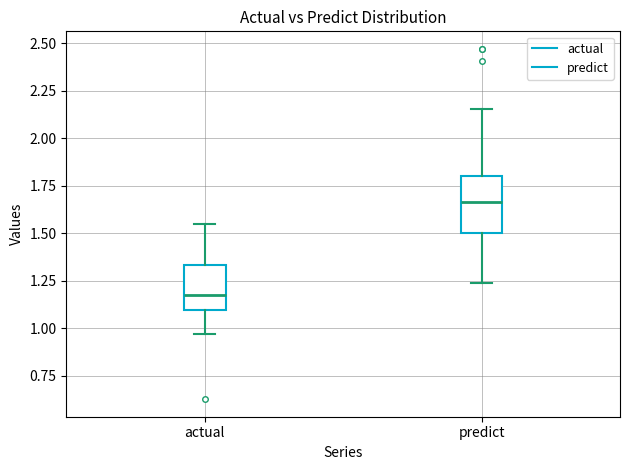

Reading left to right, read every box against the y-axis: the position of its median line, the range the box covers, and the ends of its whiskers. The values are not printed on the chart, so give them approximately, as read against the axis.

actual: median 1.15, box 1.10 to 1.35, whiskers 0.95 to 1.55
predict: median 1.65, box 1.50 to 1.80, whiskers 1.25 to 2.15